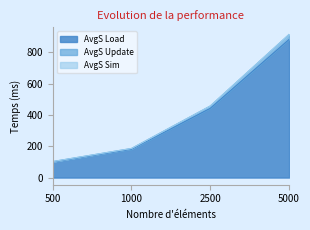

What is the difference between the AvgS Sim values at 1000 and 500?

83.5